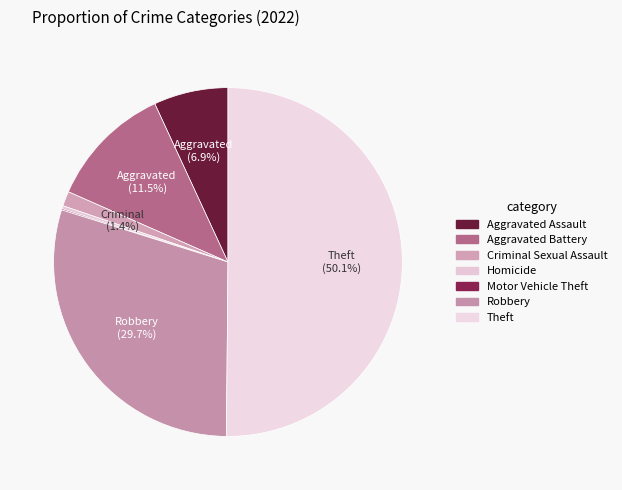

Which slice is the largest?

Theft